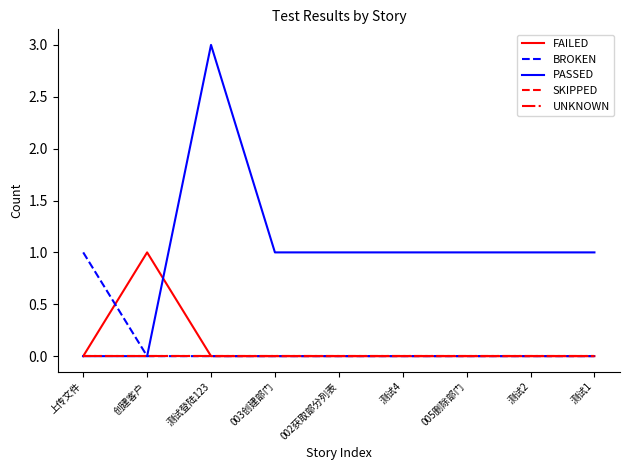

What is the label of the 9th point from the left?

测试1